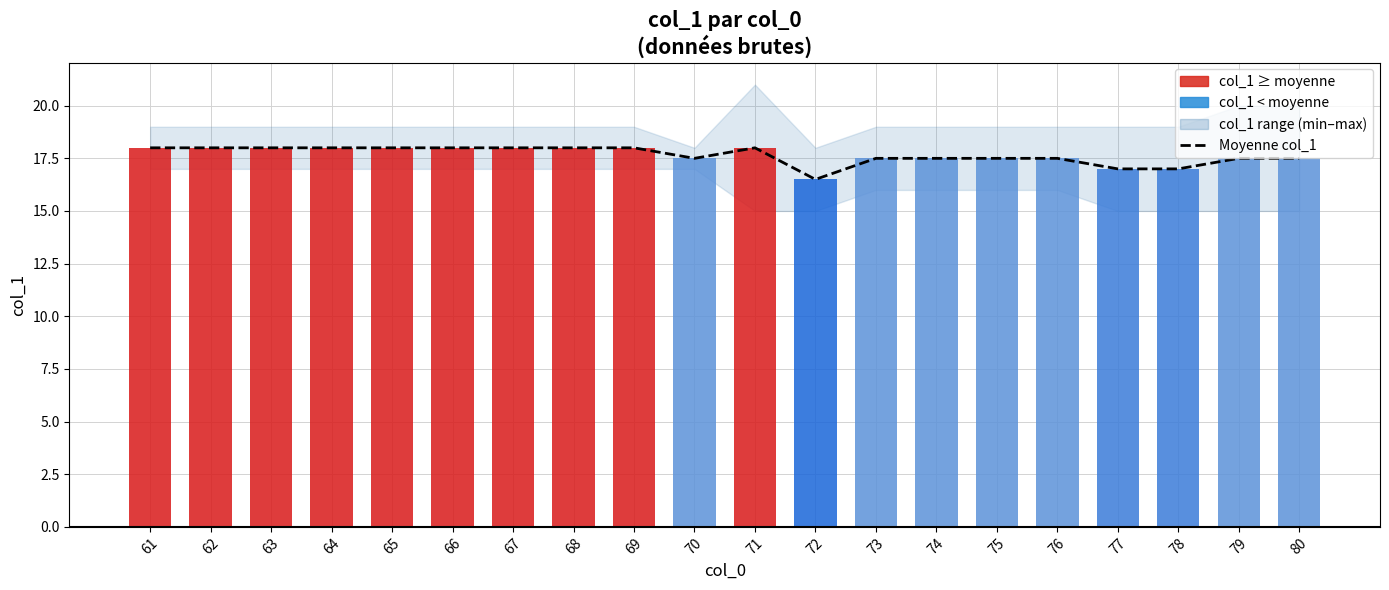

How many values are between 17 and 18?

19